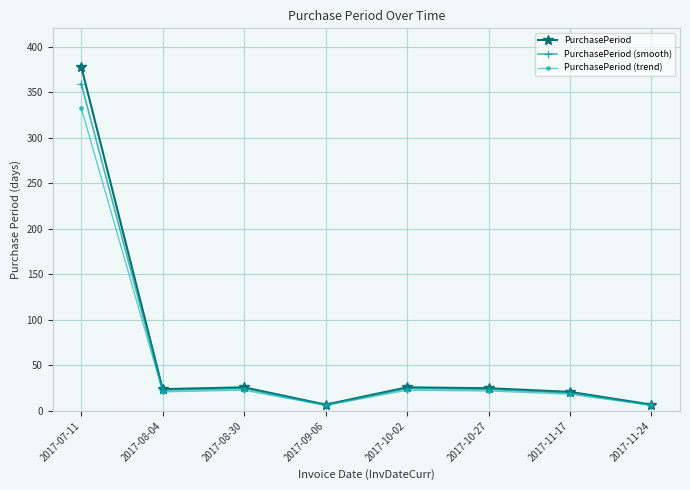

The PurchasePeriod (smooth) series shows 98.9 at 2017-07-11. True or false?

False